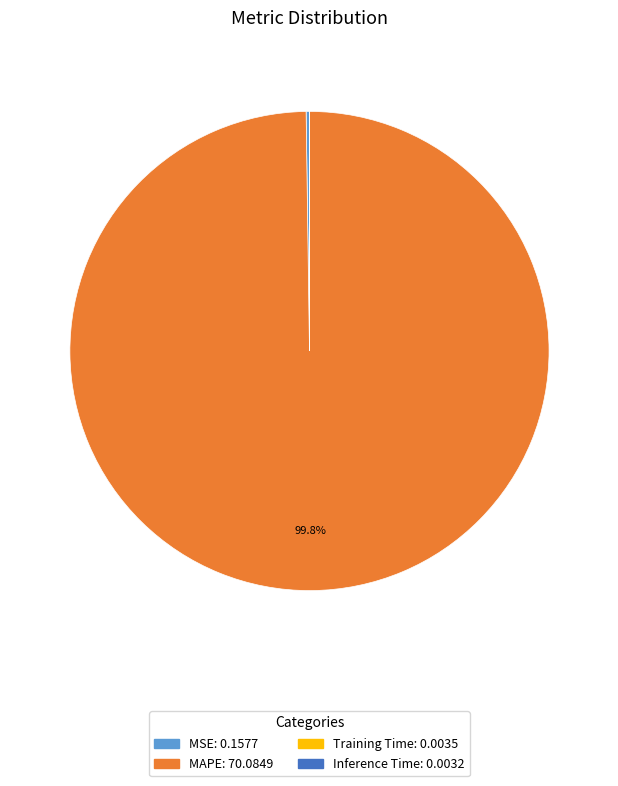

Is there any slice that represents more than half of the pie?

Yes